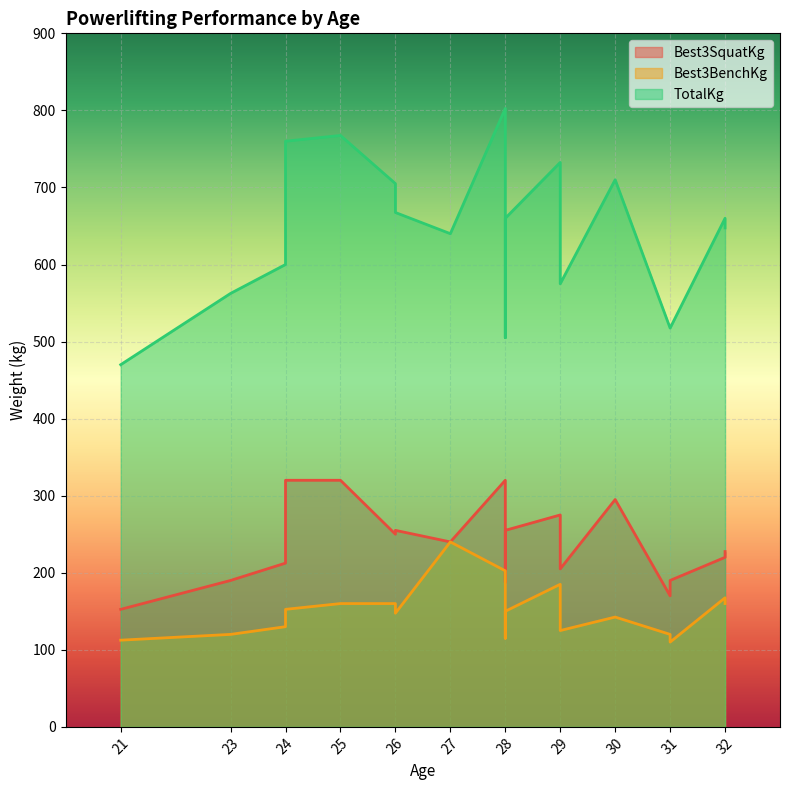

Between 27 and 28, which series saw the biggest shift?

Best3BenchKg